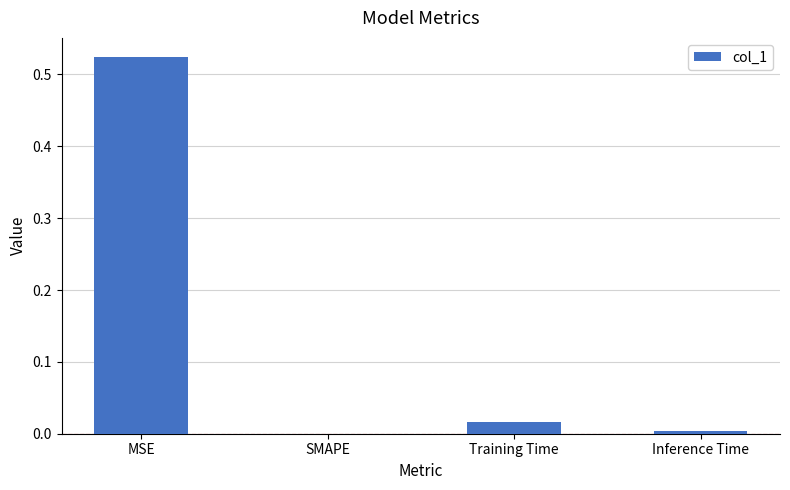

At which category does the chart reach its peak across all series?

MSE